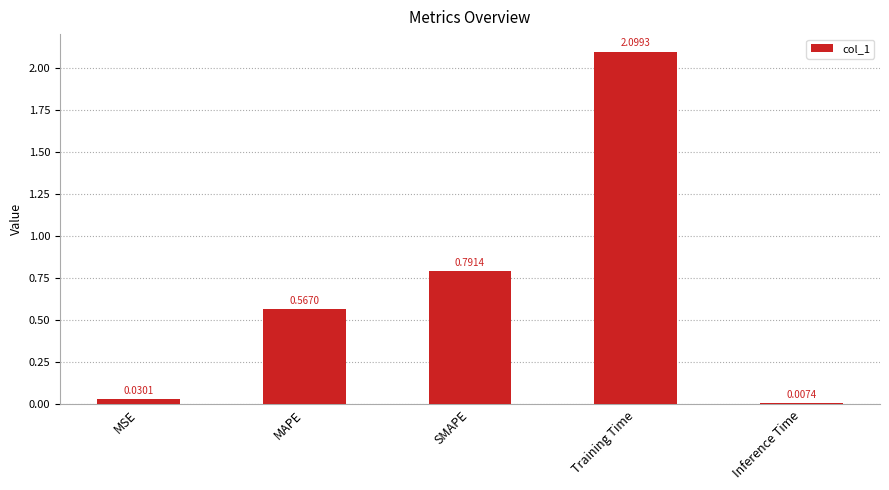

What is the difference between the maximum and minimum values?

2.1